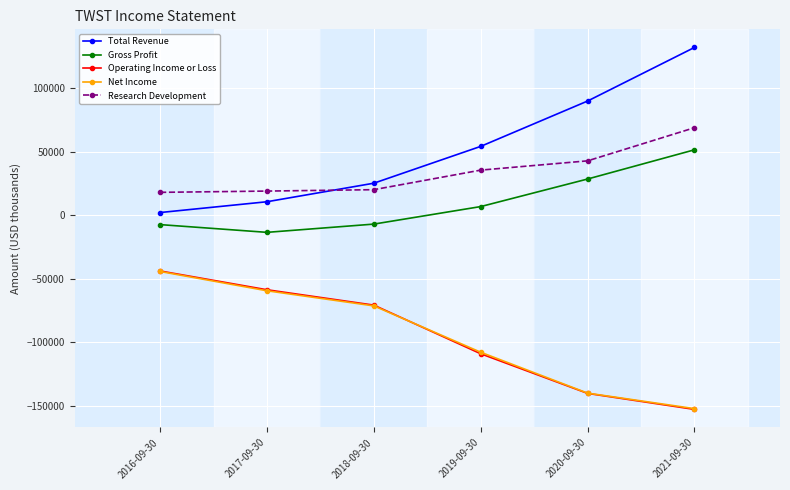

How many values in the Research Development series are below 35700?

3